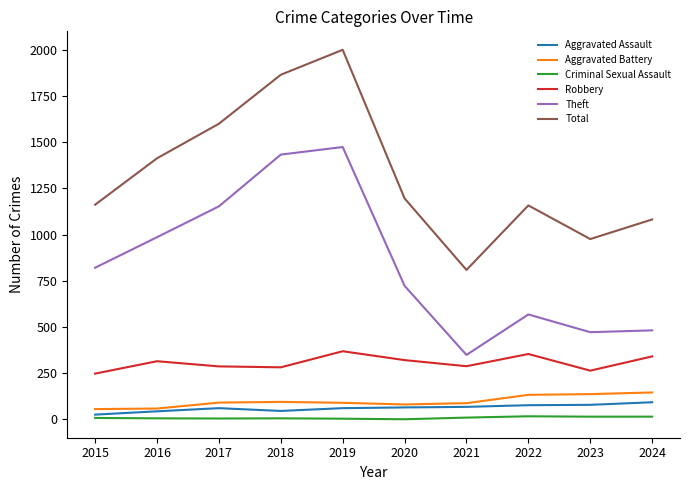

True or false: Aggravated Battery and Criminal Sexual Assault cross at least once.

False